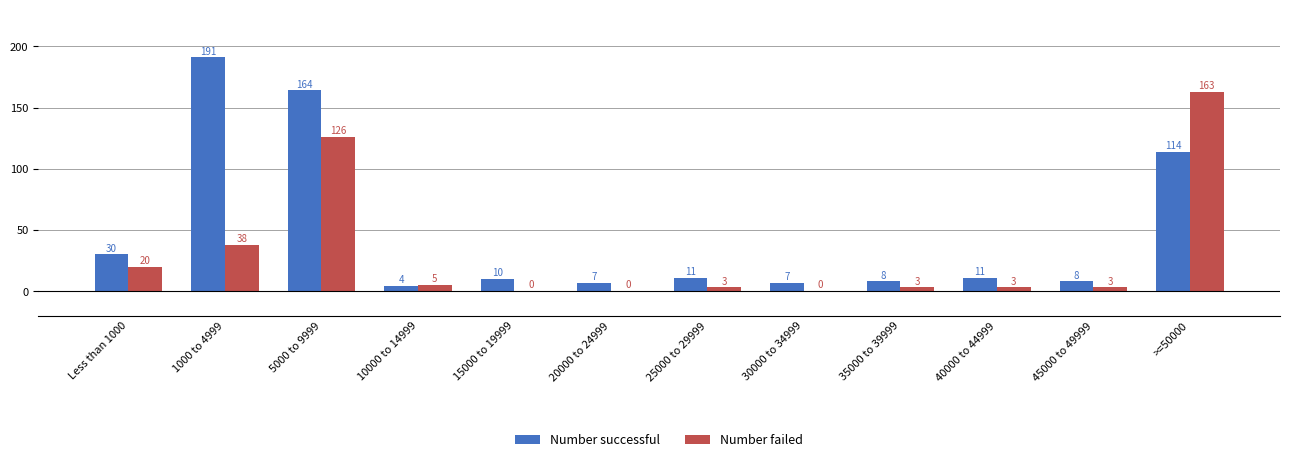

What is the average value of the Number successful series?

47